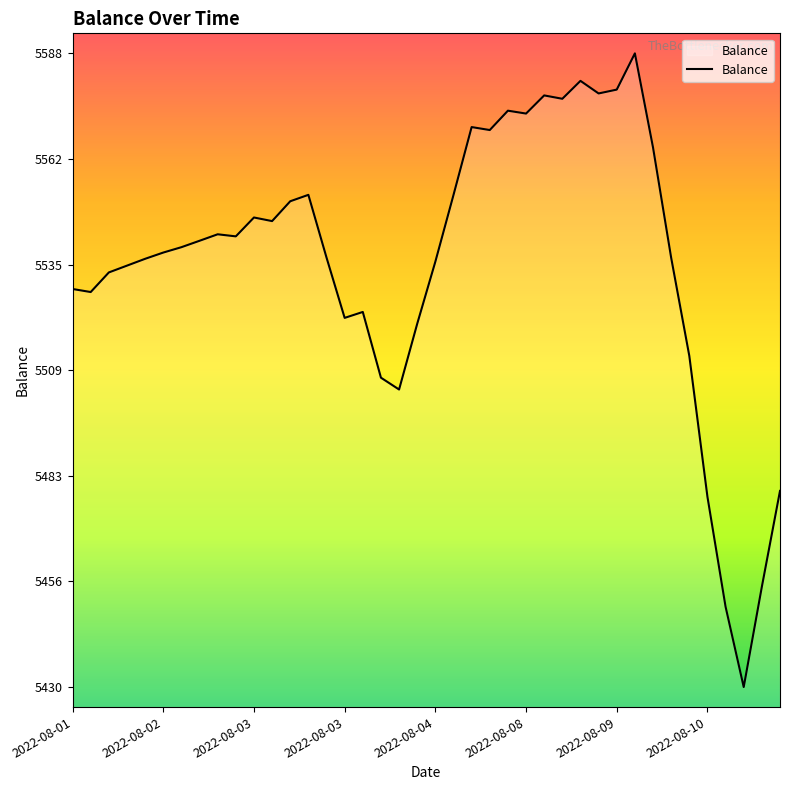

What is the difference between the maximum and minimum values?

158.1